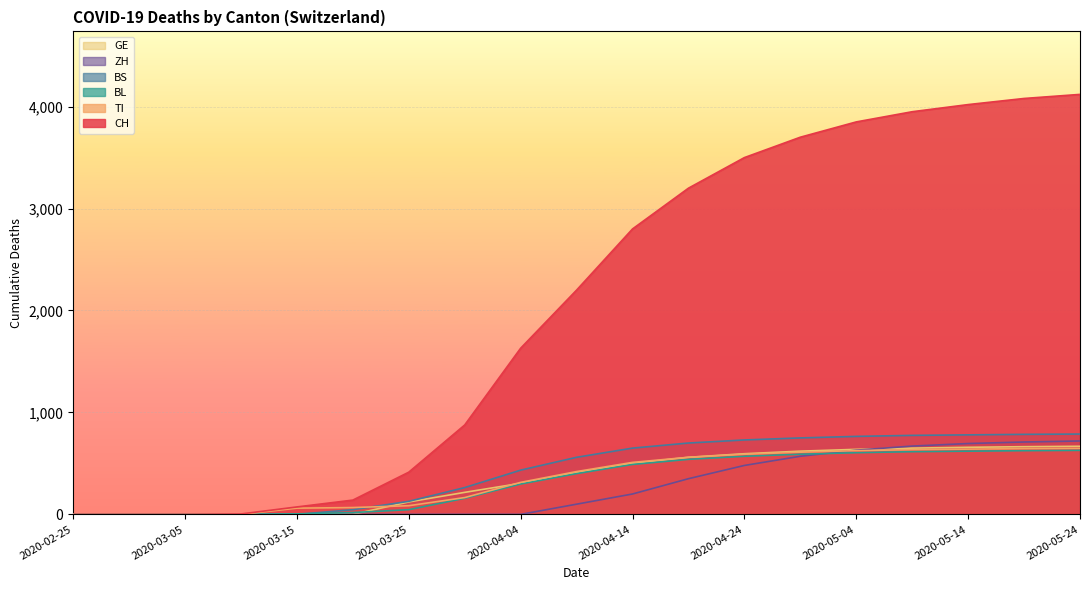

How many values in the TI series are below 420?

9